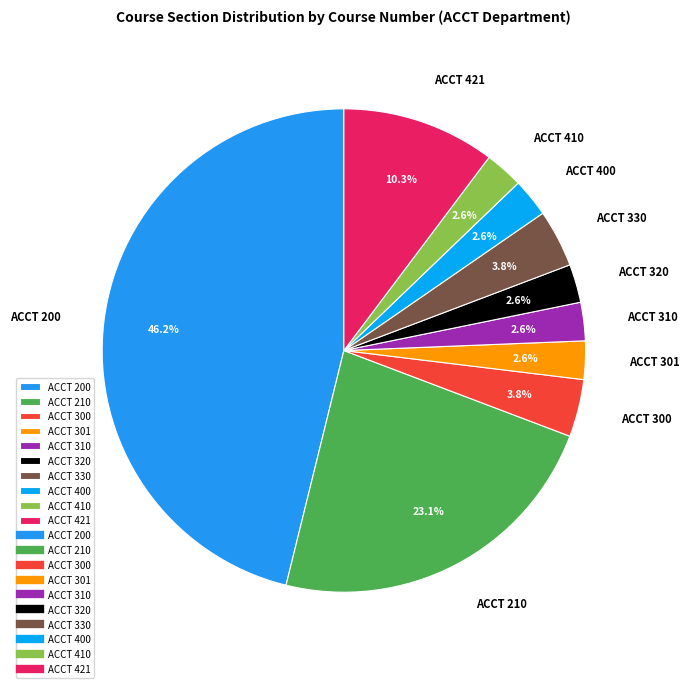

Is it true that ACCT 320 is 3% of the pie?

True